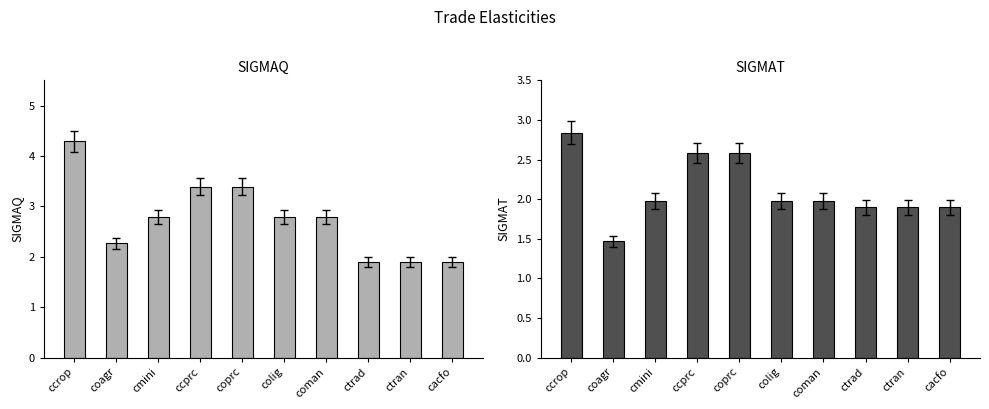

What are all the series names shown in the legend?

SIGMAQ, SIGMAT